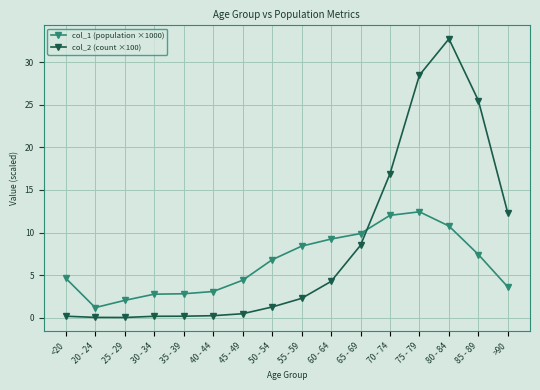

Is it true that col_1 (population ×1000) equals 2.8 at 35 - 39?

True